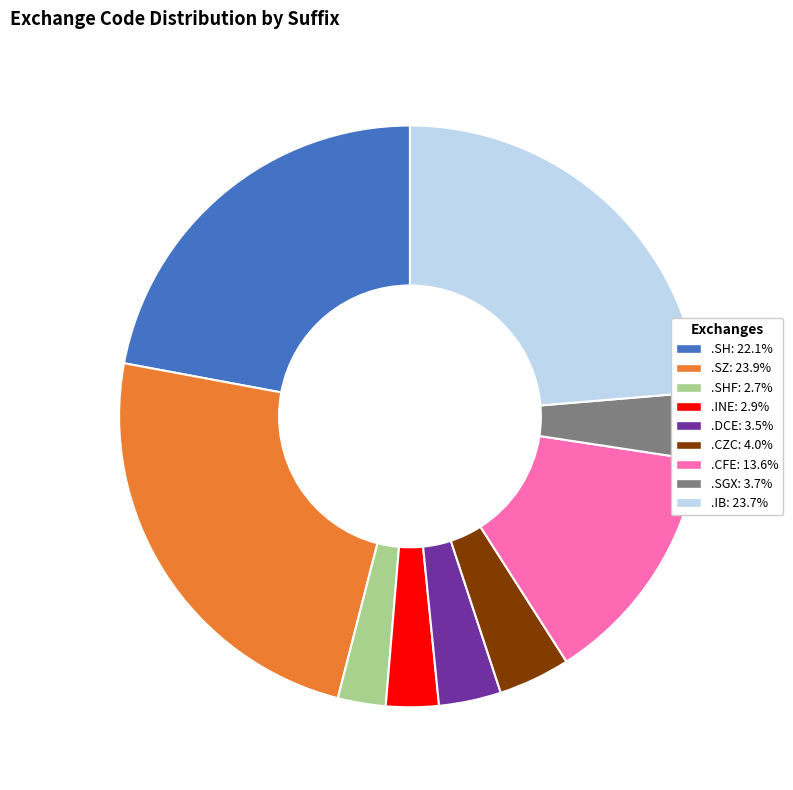

Does any single category account for the majority?

No